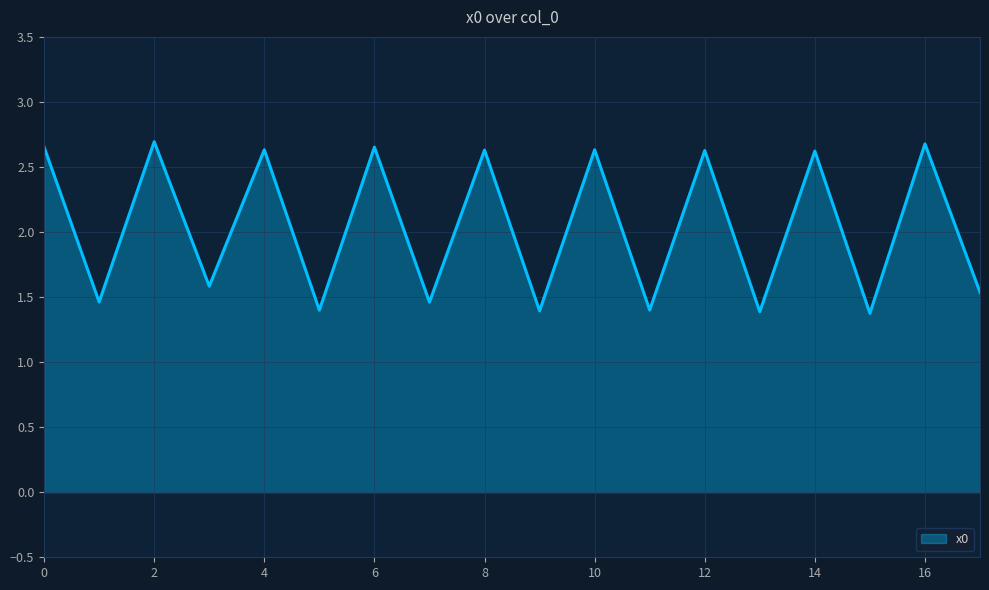

What is the minimum value shown in the chart?

1.4